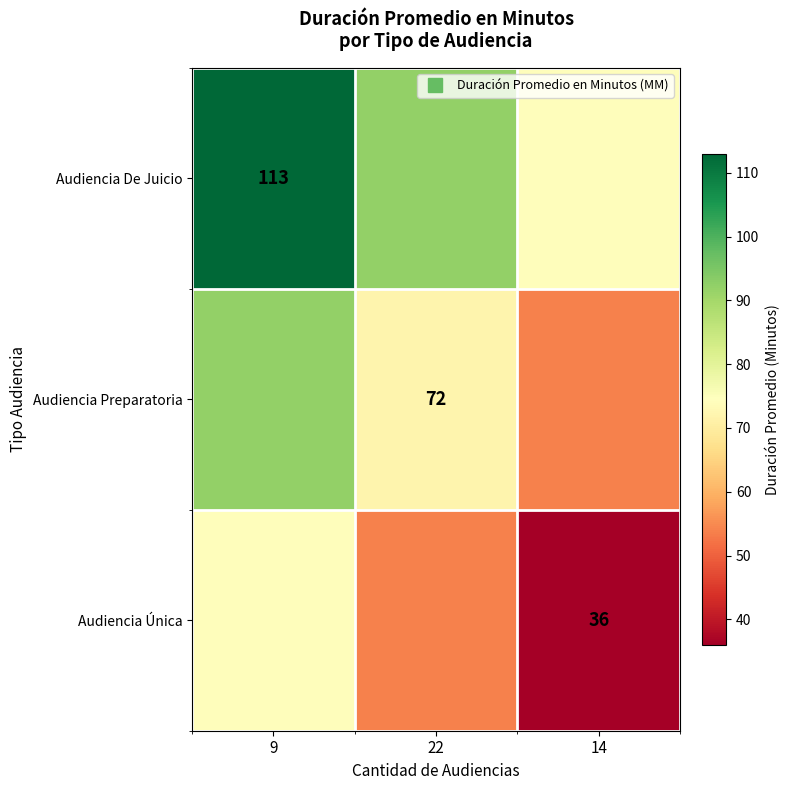

At how many categories does at least one series exceed 68?

3